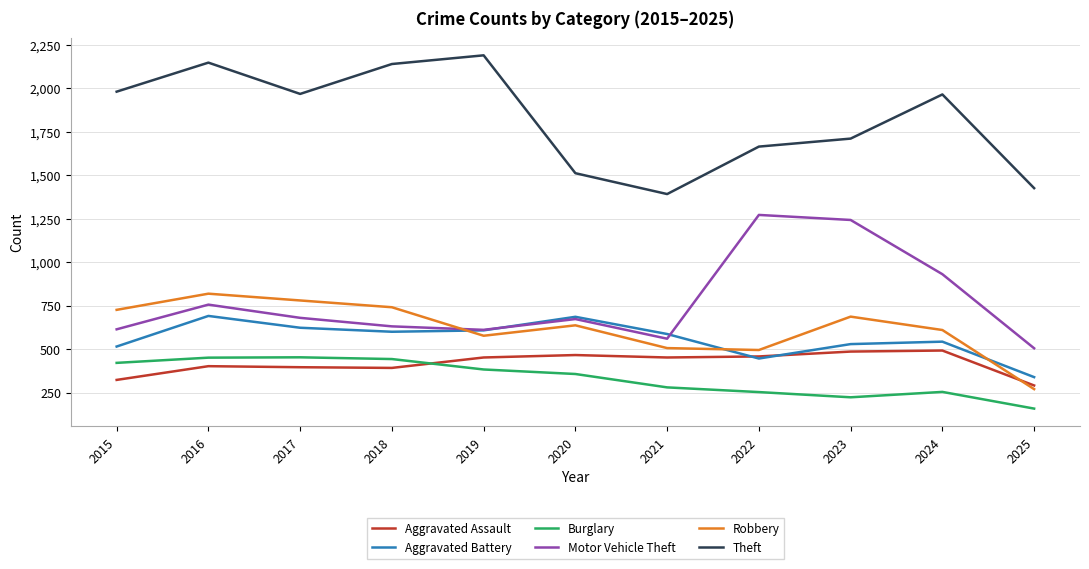

True or false: Burglary and Aggravated Assault intersect in this chart.

True